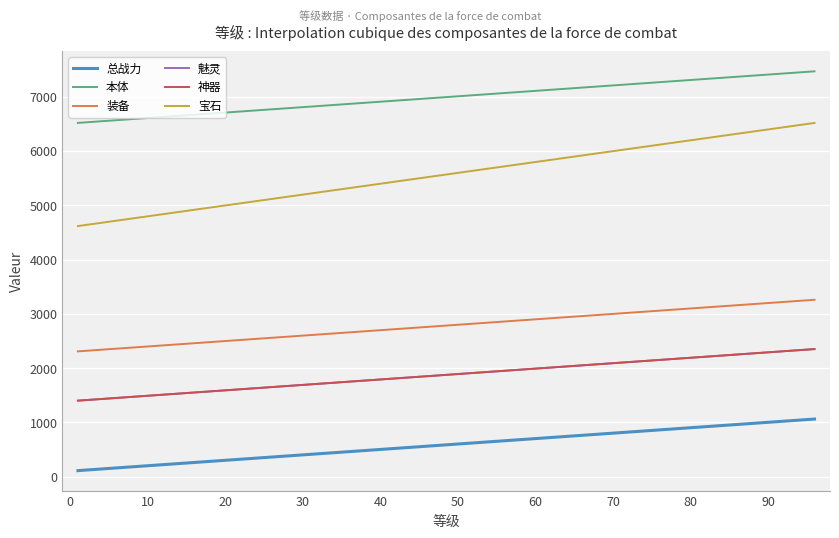

Does the chart display data point markers on the line(s)?

No